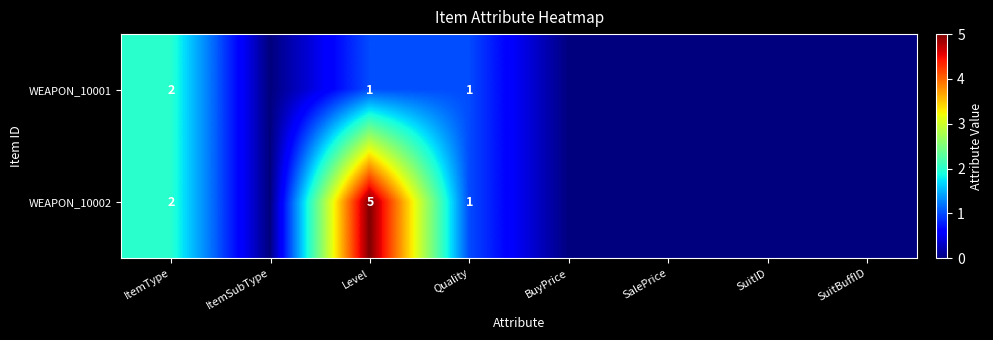

Which has a higher value, ItemType or Quality?

ItemType